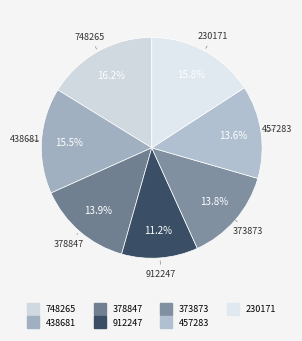

To the nearest percent, what is the average slice percentage?

14%